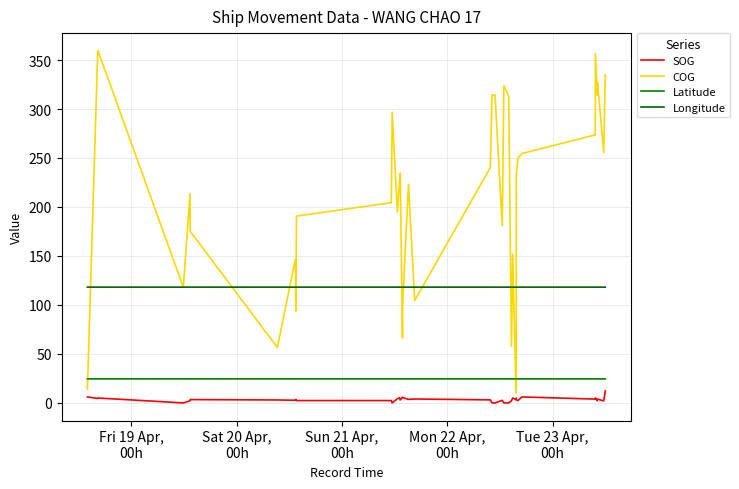

Reading left to right, extract all data points from this chart.

SOG: 6.1	4.5	5.0	0.0	2.1	3.4	3.0	2.7	3.6	2.4	2.4	0.0	4.2	5.2	3.0	5.9	5.5	3.6	4.0	3.1	0.0	0.0	0.0	0.0	2.6	0.0	0.0	2.2	5.0	3.5	5.0	3.0	2.4	6.1	3.9	5.1	2.3	3.9	2.0	12.2
COG: 14.1	356.5	359.5	118.0	213.4	175.2	56.6	146.8	93.7	190.7	204.4	296.7	194.9	225.7	234.5	66.5	101.6	223.1	104.5	240.2	314.3	314.3	314.3	314.3	181.0	323.5	313.4	57.7	151.8	10.2	10.5	233.0	250.0	254.6	273.6	356.3	314.1	326.9	255.7	334.9
Latitude: 24.6	24.5	24.5	24.5	24.5	24.5	24.6	24.5	24.5	24.5	24.5	24.5	24.5	24.5	24.5	24.5	24.5	24.5	24.5	24.6	24.5	24.5	24.5	24.5	24.5	24.5	24.5	24.5	24.5	24.5	24.5	24.5	24.5	24.5	24.5	24.5	24.5	24.5	24.5	24.5
Longitude: 118.2	118.2	118.2	118.2	118.2	118.2	118.2	118.2	118.2	118.2	118.2	118.2	118.2	118.2	118.2	118.2	118.2	118.2	118.2	118.2	118.2	118.2	118.2	118.2	118.2	118.2	118.2	118.2	118.2	118.2	118.2	118.2	118.2	118.2	118.2	118.2	118.2	118.2	118.2	118.2